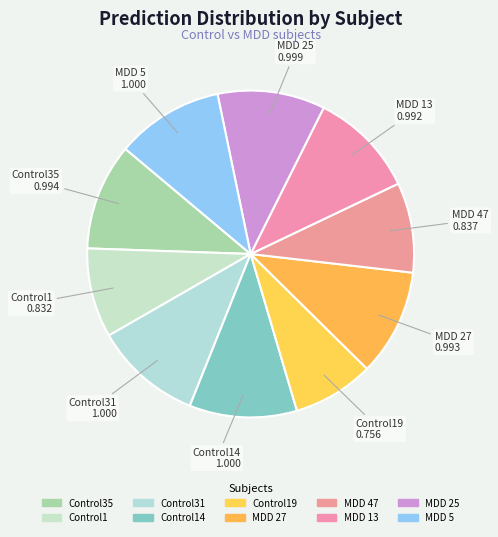

How many slices are in this pie chart?

10